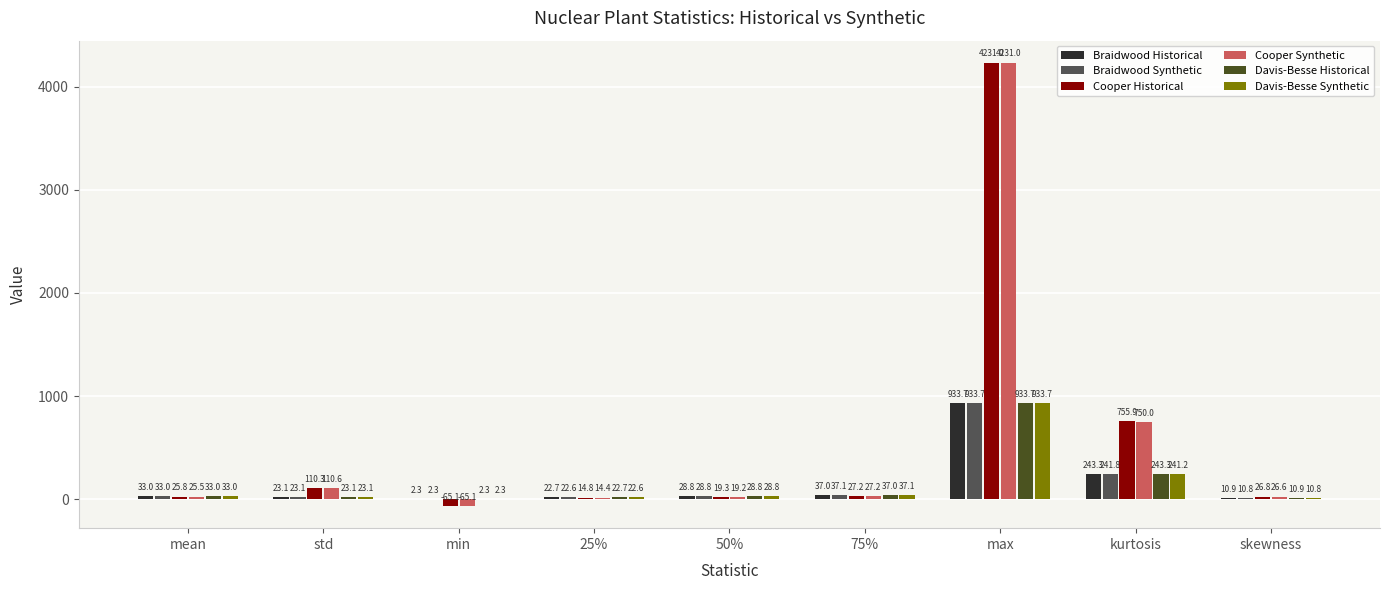

Reading left to right, transcribe all the data shown in this chart.

Braidwood Historical: mean=33.0	std=23.1	min=2.3	25%=22.7	50%=28.8	75%=37.0	max=933.7	kurtosis=243.3	skewness=10.9
Braidwood Synthetic: mean=33.0	std=23.1	min=2.3	25%=22.6	50%=28.8	75%=37.1	max=933.7	kurtosis=241.8	skewness=10.8
Cooper Historical: mean=25.8	std=110.3	min=-65.1	25%=14.8	50%=19.3	75%=27.2	max=4231.0	kurtosis=755.9	skewness=26.8
Cooper Synthetic: mean=25.5	std=110.6	min=-65.1	25%=14.4	50%=19.2	75%=27.2	max=4231.0	kurtosis=750.0	skewness=26.6
Davis-Besse Historical: mean=33.0	std=23.1	min=2.3	25%=22.7	50%=28.8	75%=37.0	max=933.7	kurtosis=243.3	skewness=10.9
Davis-Besse Synthetic: mean=33.0	std=23.1	min=2.3	25%=22.6	50%=28.8	75%=37.1	max=933.7	kurtosis=241.2	skewness=10.8